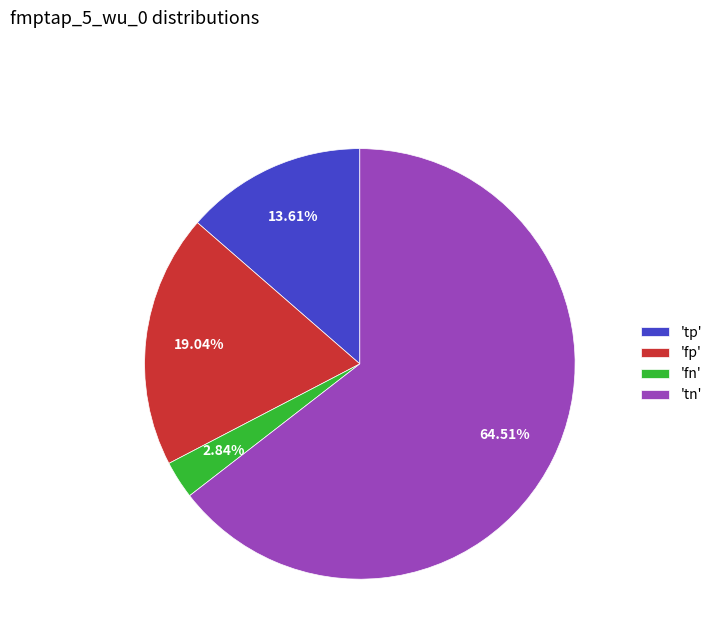

Do 'fp' and 'fn' together represent more than half of the pie?

No